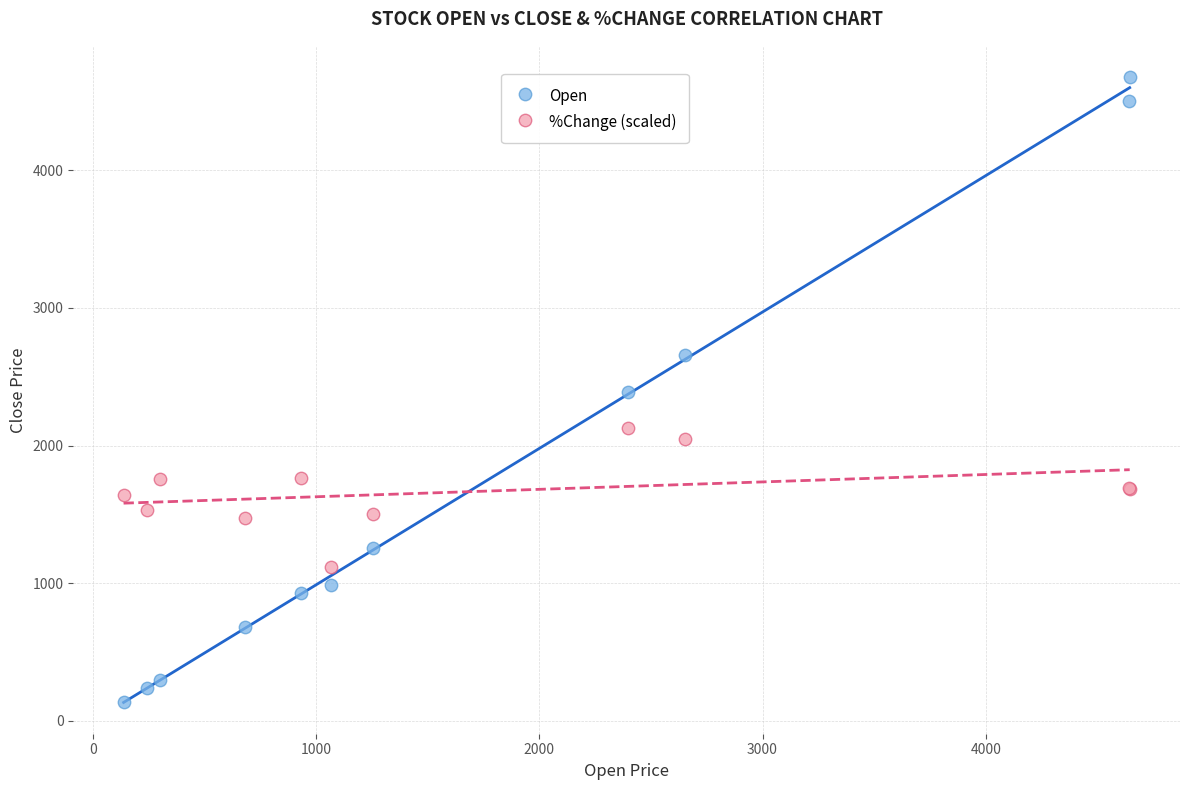

What are all the series names shown in the legend?

Open, %Change (scaled)